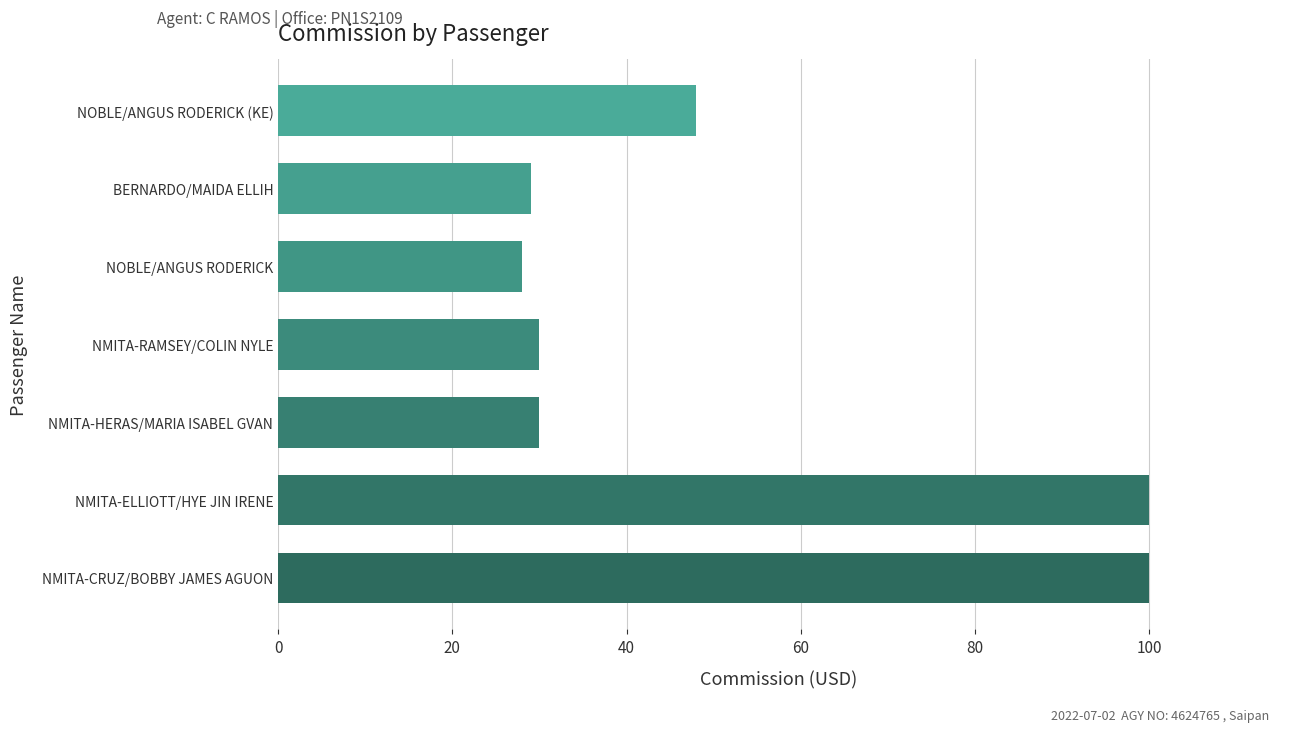

Does the chart contain any negative values?

No